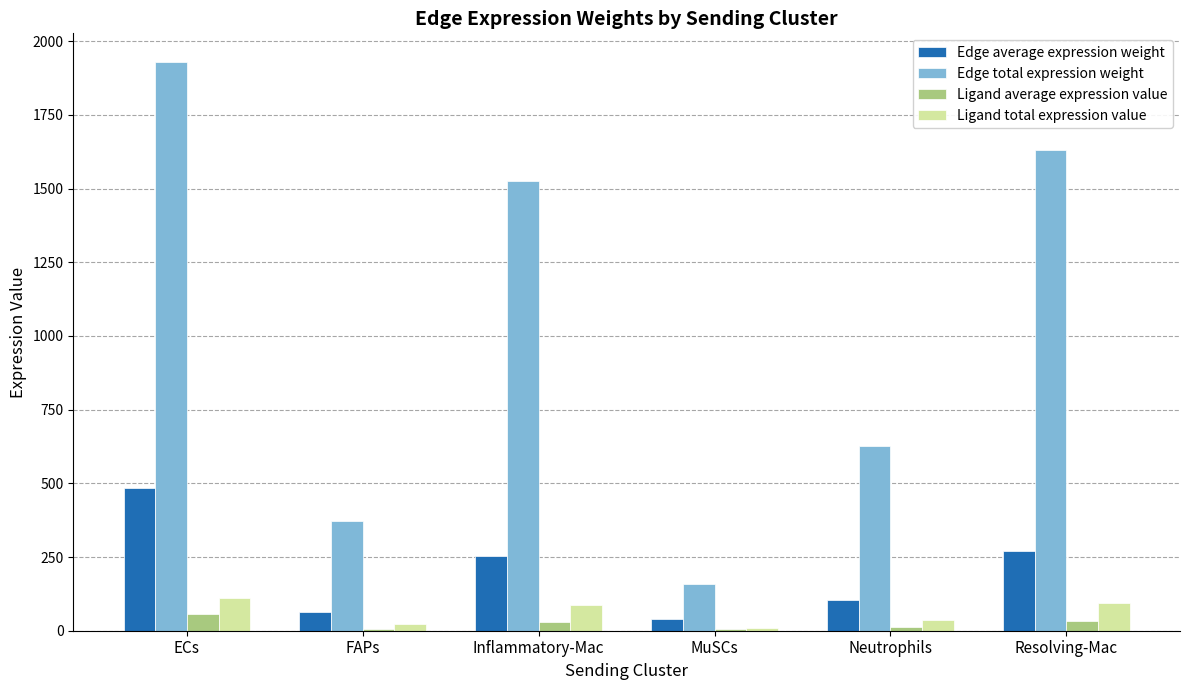

What is the greatest value displayed?

1930.0